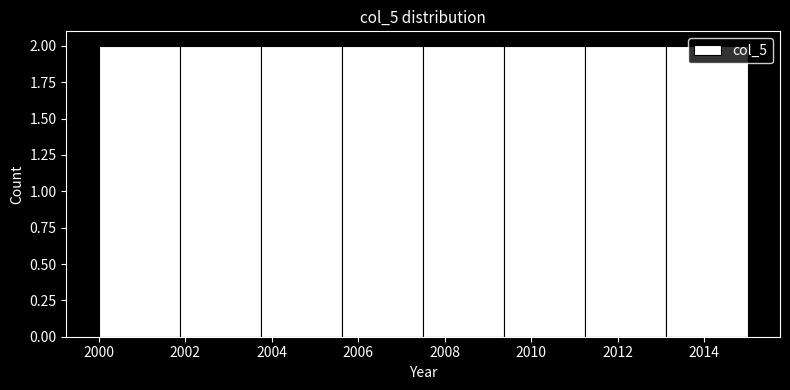

Reading left to right, transcribe this chart: for each bar, give the range it covers on the x-axis and its height. Neither the bar edges nor the heights are printed on the chart, so give them approximately, as read against the axes.

2000.0 to 2001.8: 2
2001.8 to 2003.8: 2
2003.8 to 2005.6: 2
2005.6 to 2007.6: 2
2007.6 to 2009.4: 2
2009.4 to 2011.2: 2
2011.2 to 2013.2: 2
2013.2 to 2015.0: 2